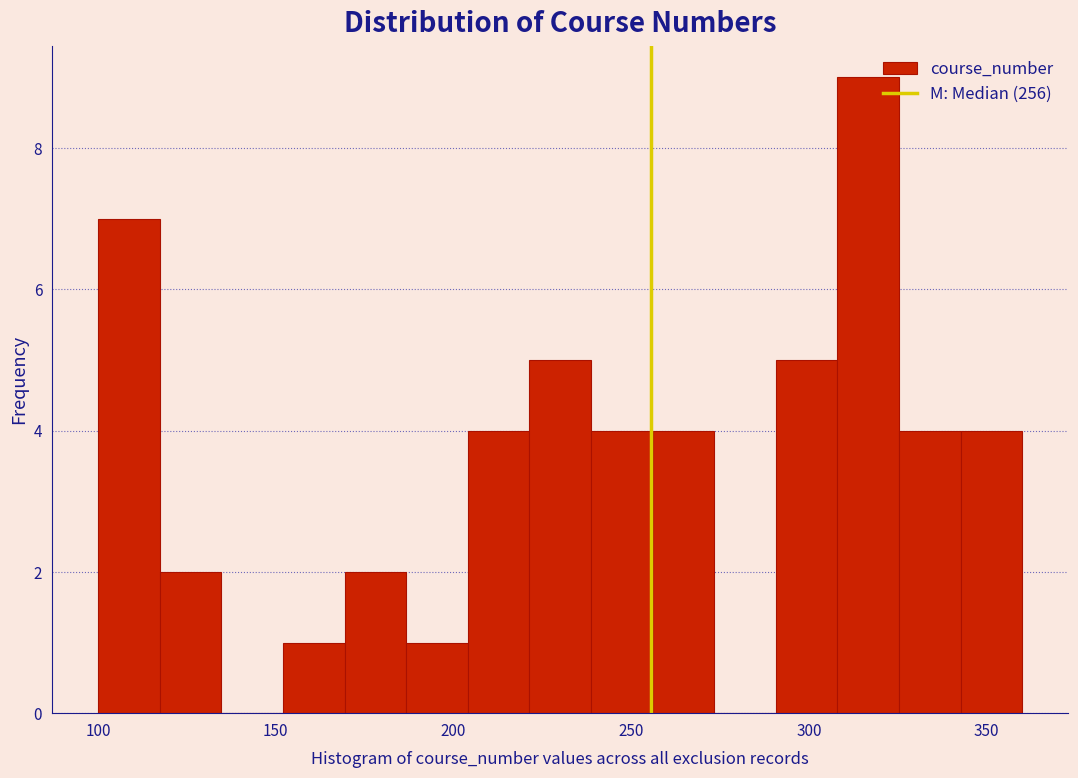

Around what value on the x-axis is the tallest bar? Give the approximate position of its centre, as read against the axis.

315